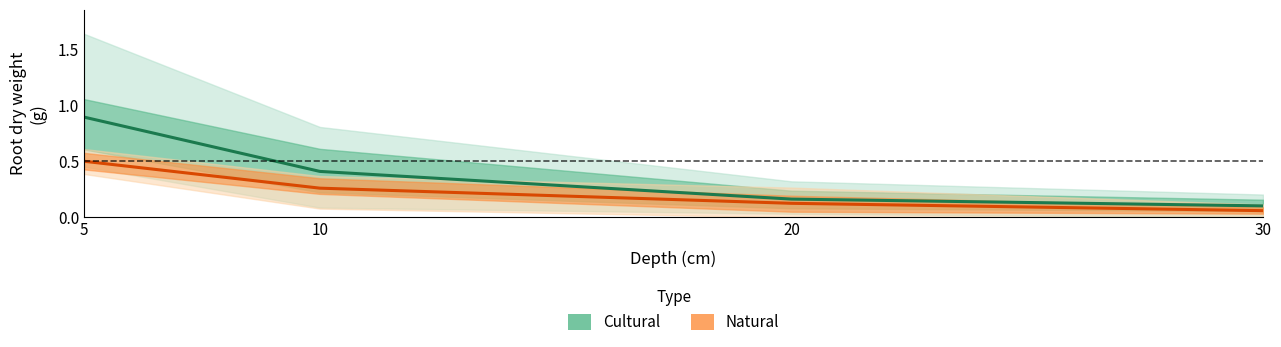

List the labels in order of Cultural mean value, smallest first.

30, 20, 10, 5